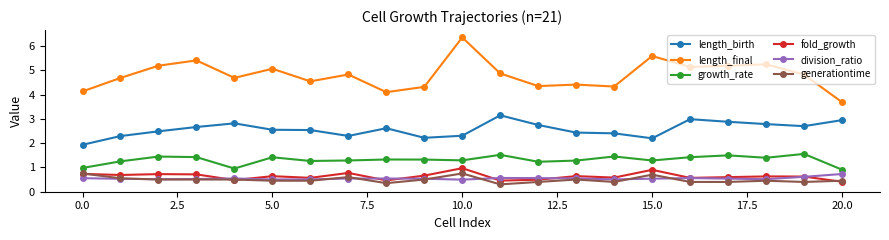

True or false: division_ratio and length_birth cross at least once.

False